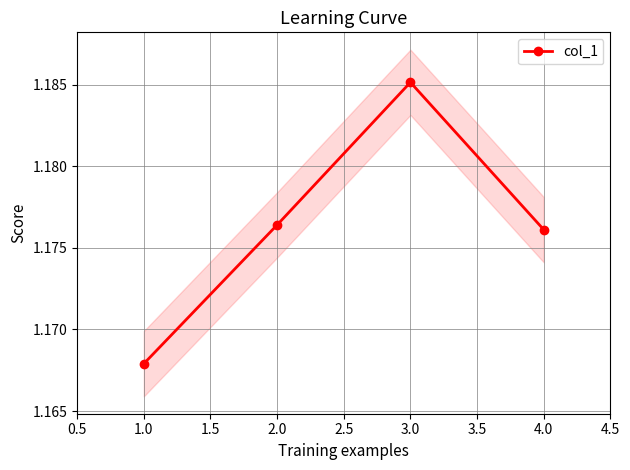

How many lines are shown in the chart?

1